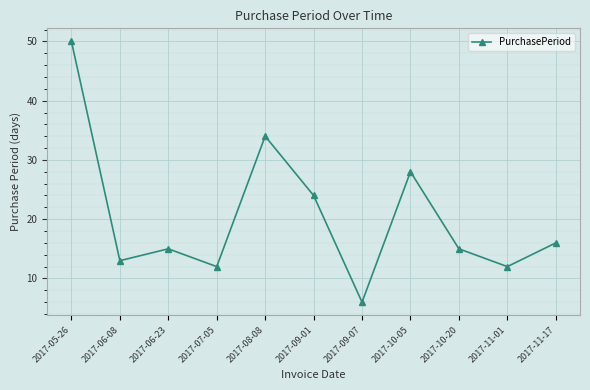

Is it true that the value at 2017-06-23 is 4?

False